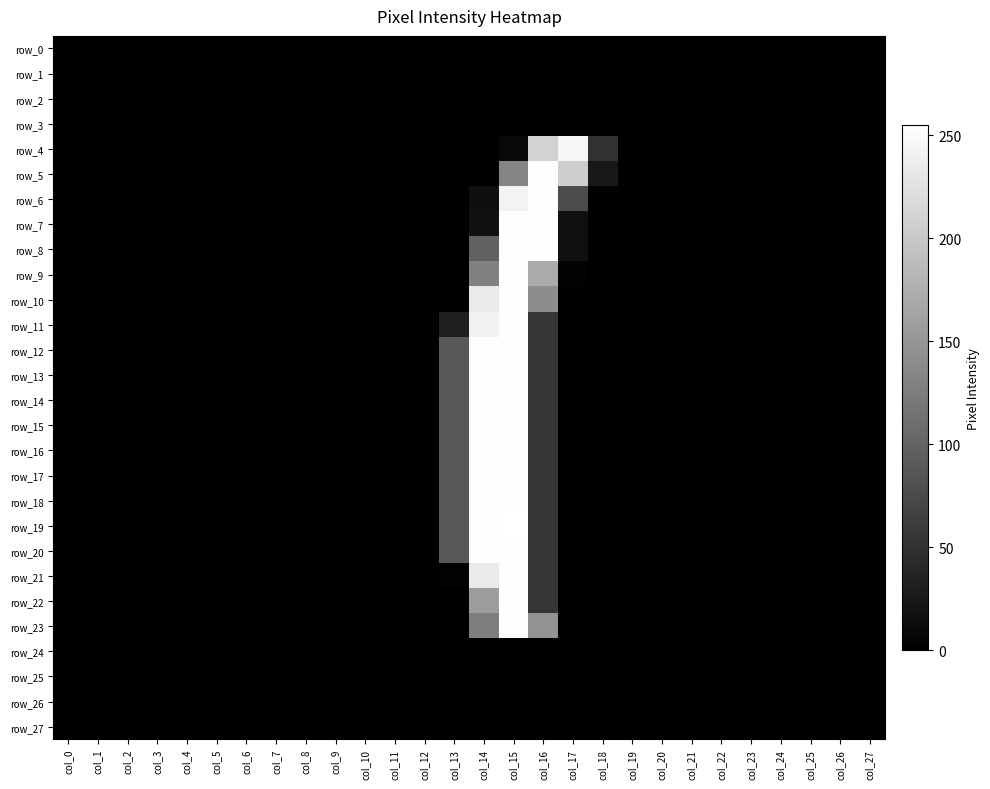

What is the maximum value shown in the chart?

255